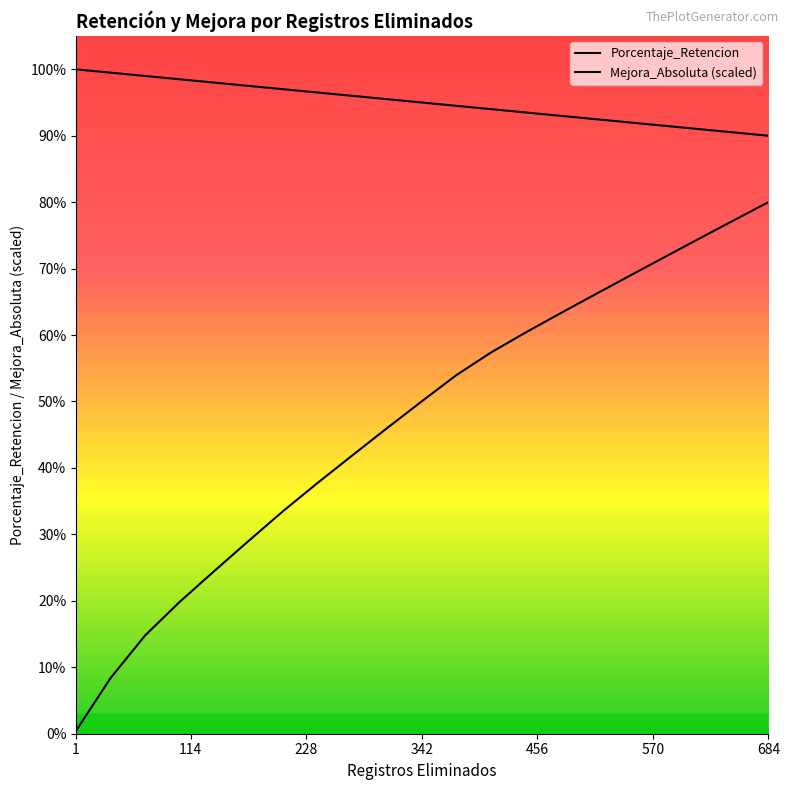

Does the chart display data point markers on the line(s)?

No